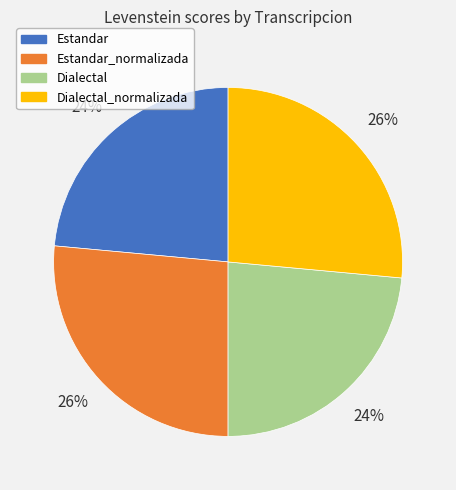

How many segments does this pie chart have?

4